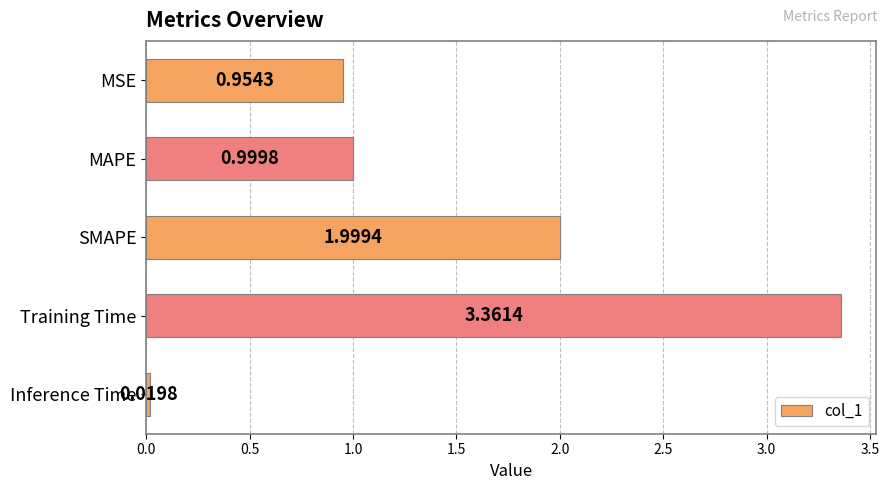

At which label is the value closest to 1?

MAPE